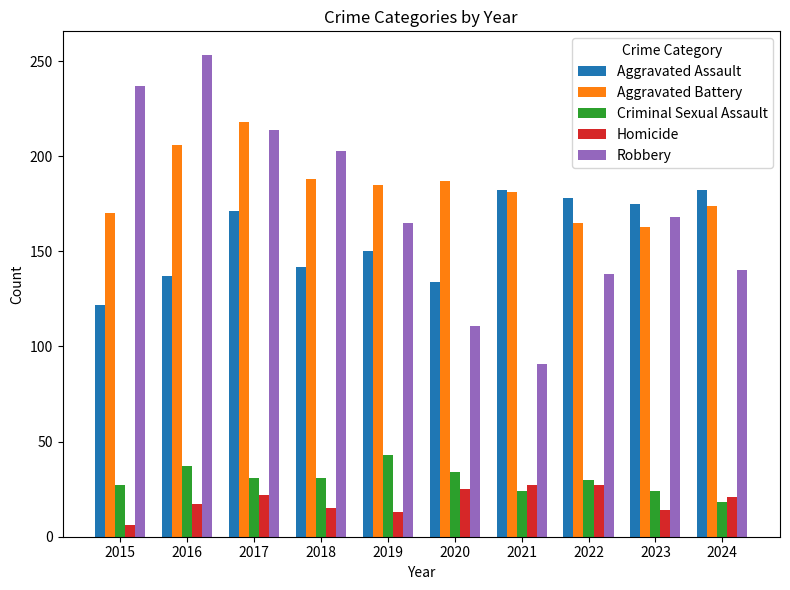

The Homicide series shows 15 at 2018. True or false?

True